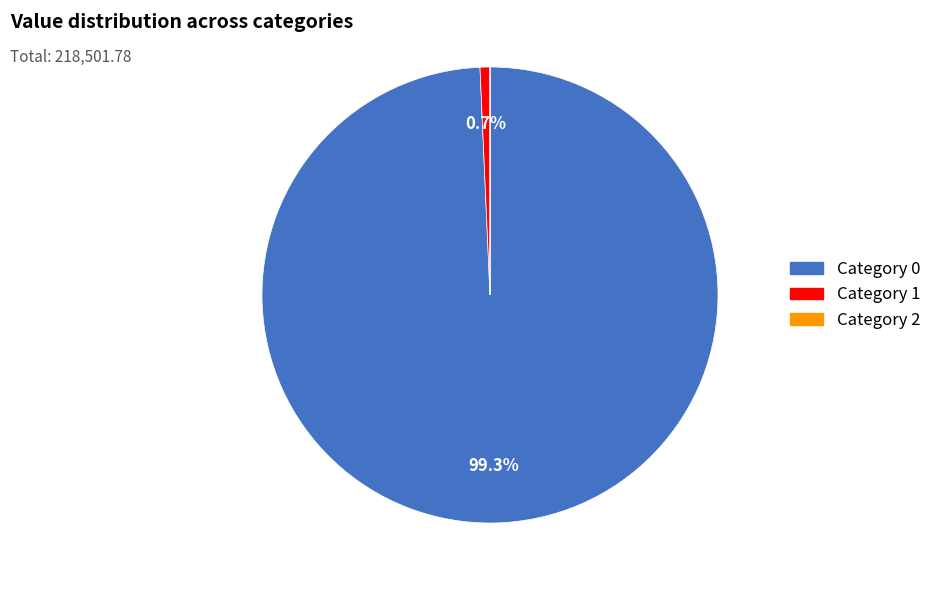

Does any single category account for the majority?

Yes